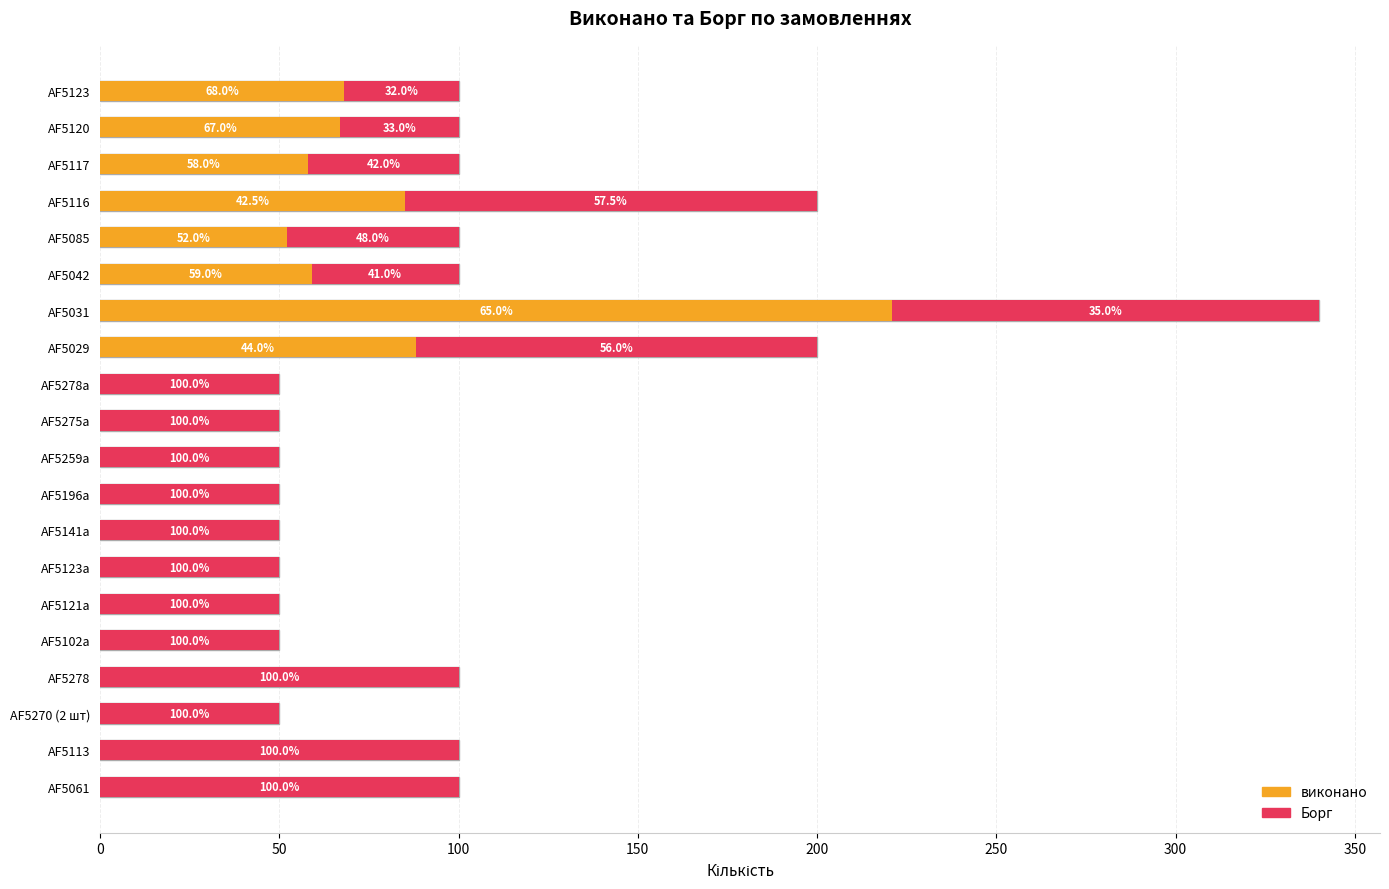

Which series has the largest total across all categories?

Борг